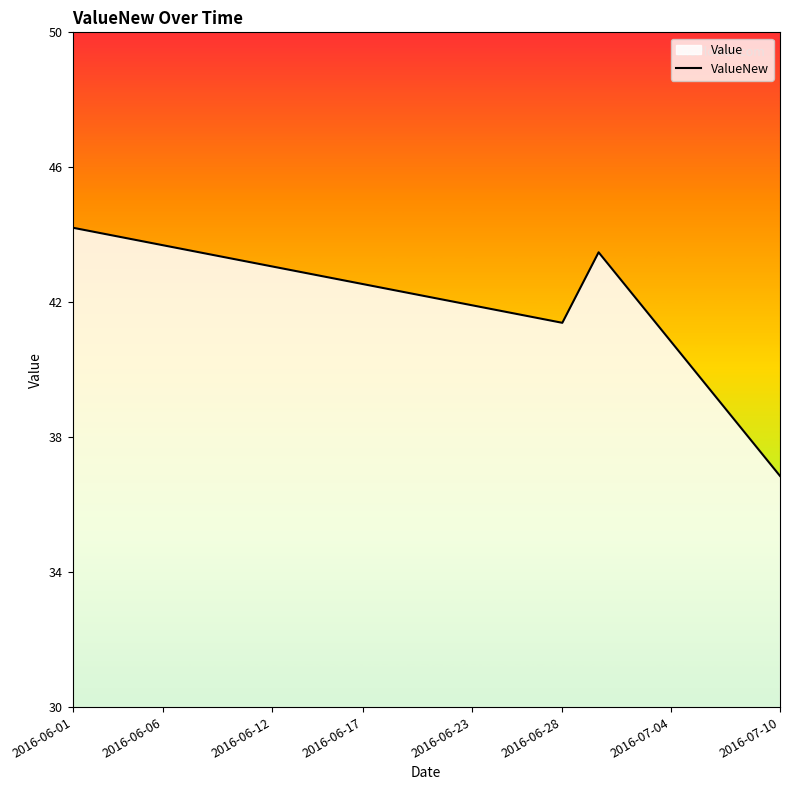

Which label corresponds to the smallest value in the chart?

2016-07-10